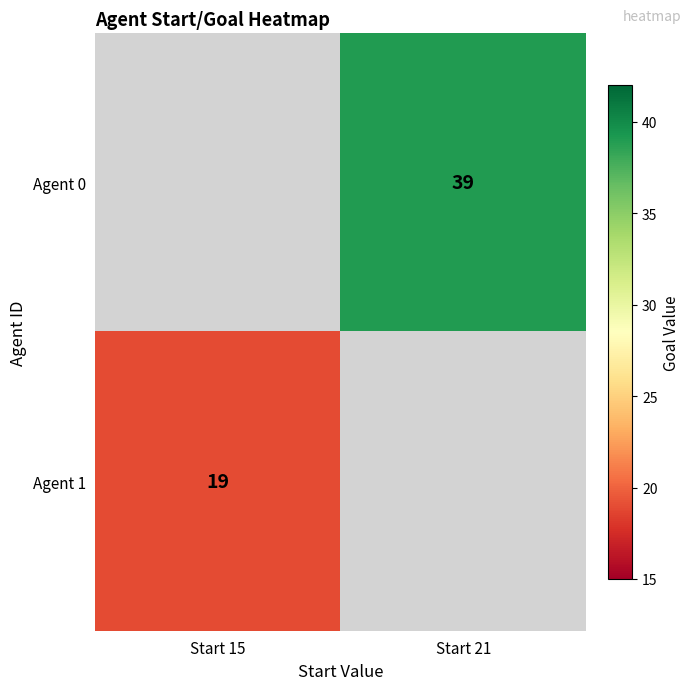

Is it true that Agent 0 equals 39 at Start 21?

True